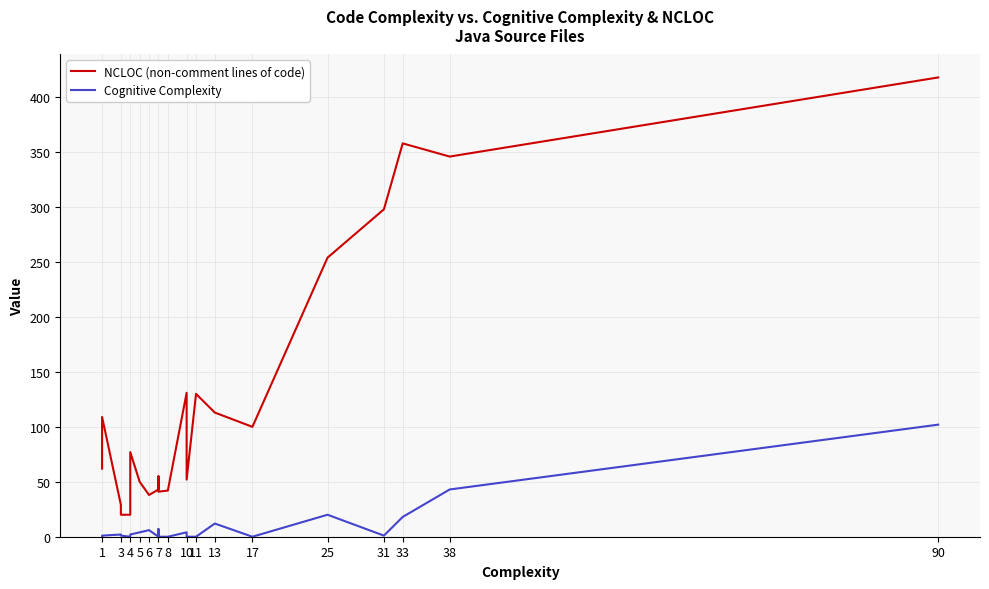

List the series in order of their peak value, lowest first.

Cognitive Complexity, NCLOC (non-comment lines of code)